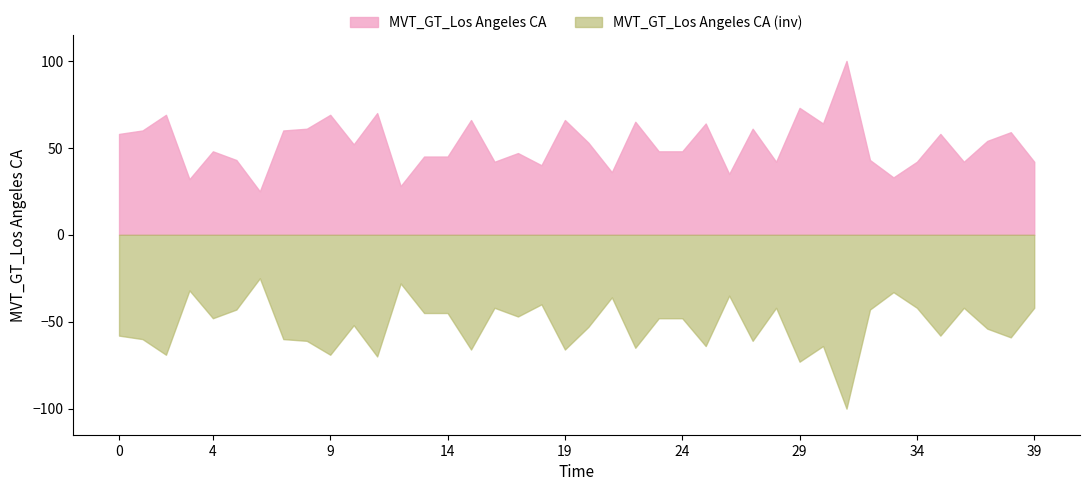

The value at 2017-02-26 is 41. True or false?

False